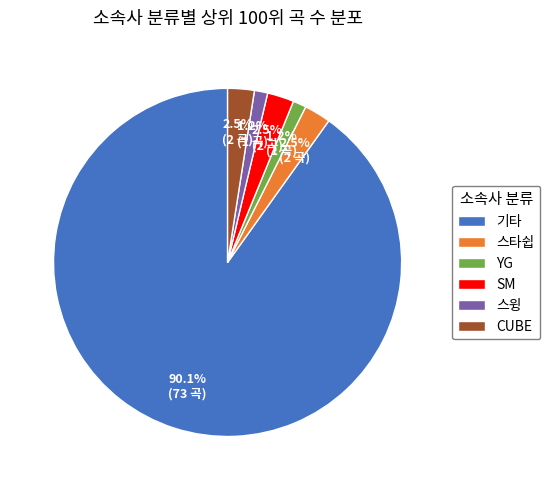

Is it true that YG is 1% of the pie?

True